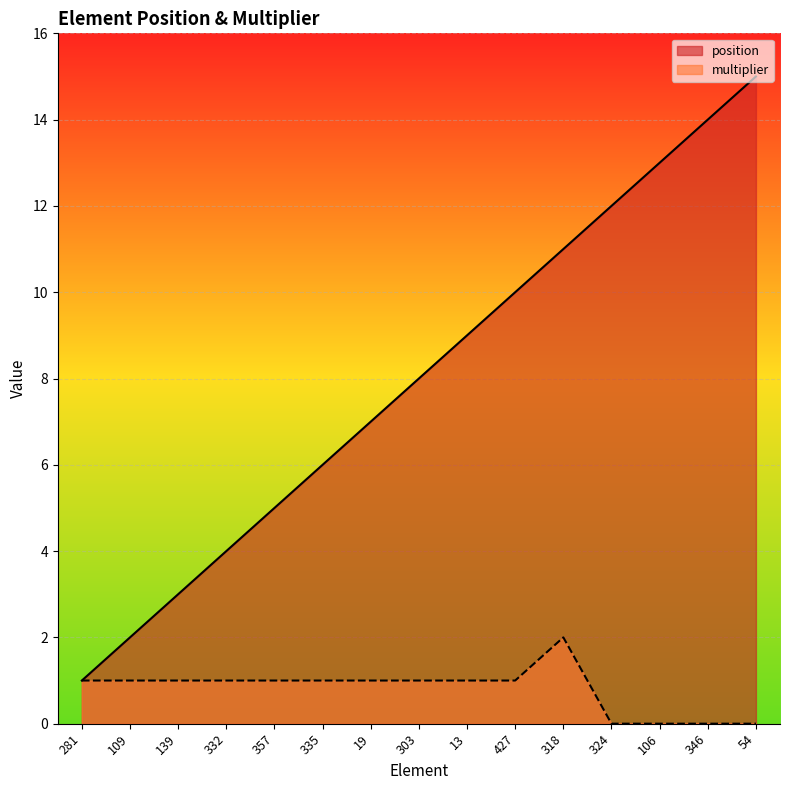

What is the difference between the maximum and minimum values in the position series?

14